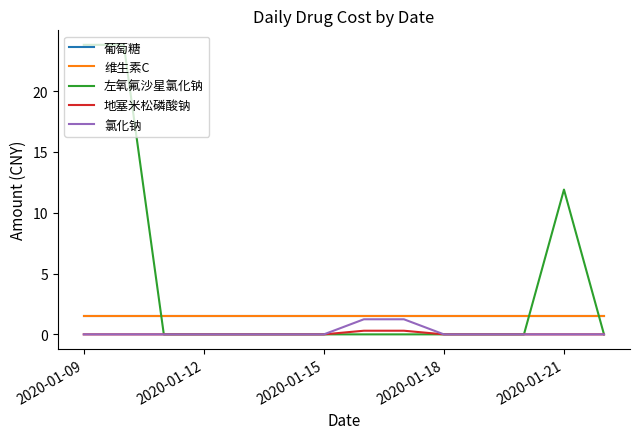

Which series has the widest spread of values?

左氧氟沙星氯化钠